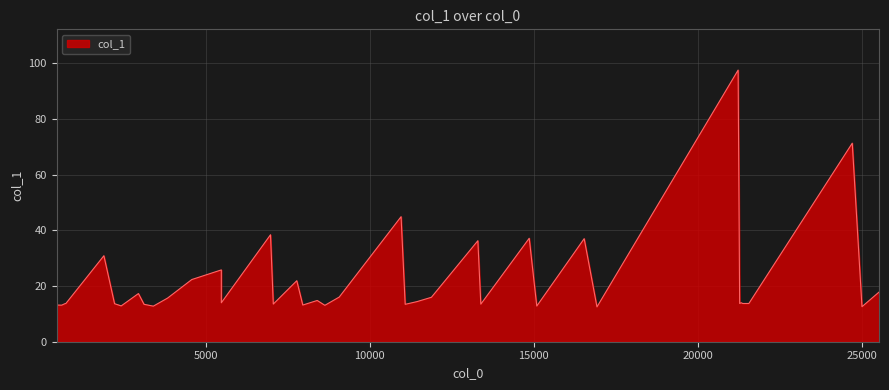

What is the difference between the maximum and minimum values?

85.1